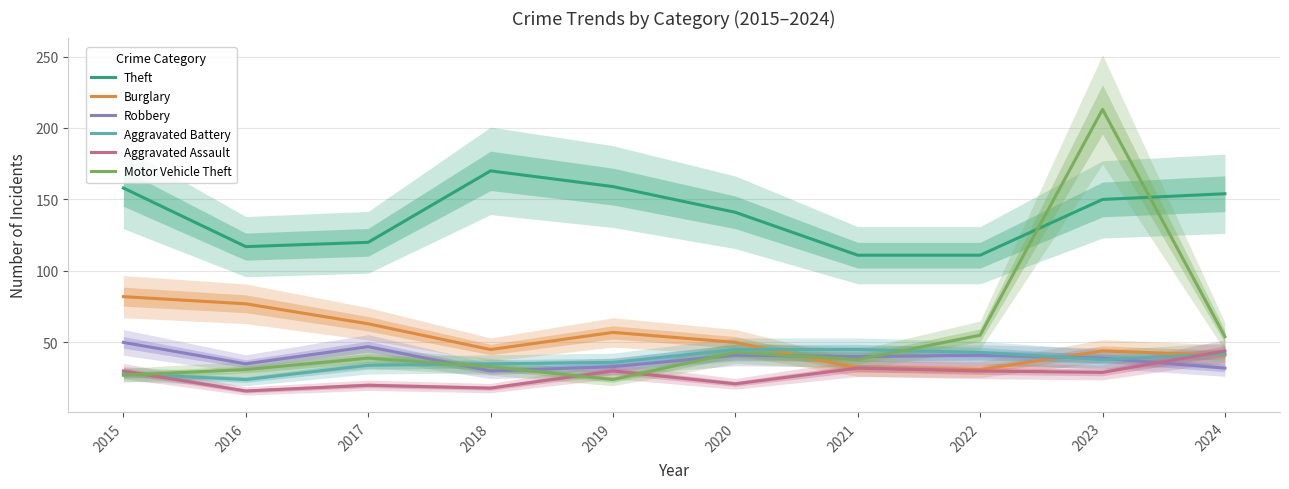

The value of Burglary at 2022 is 53. True or false?

False